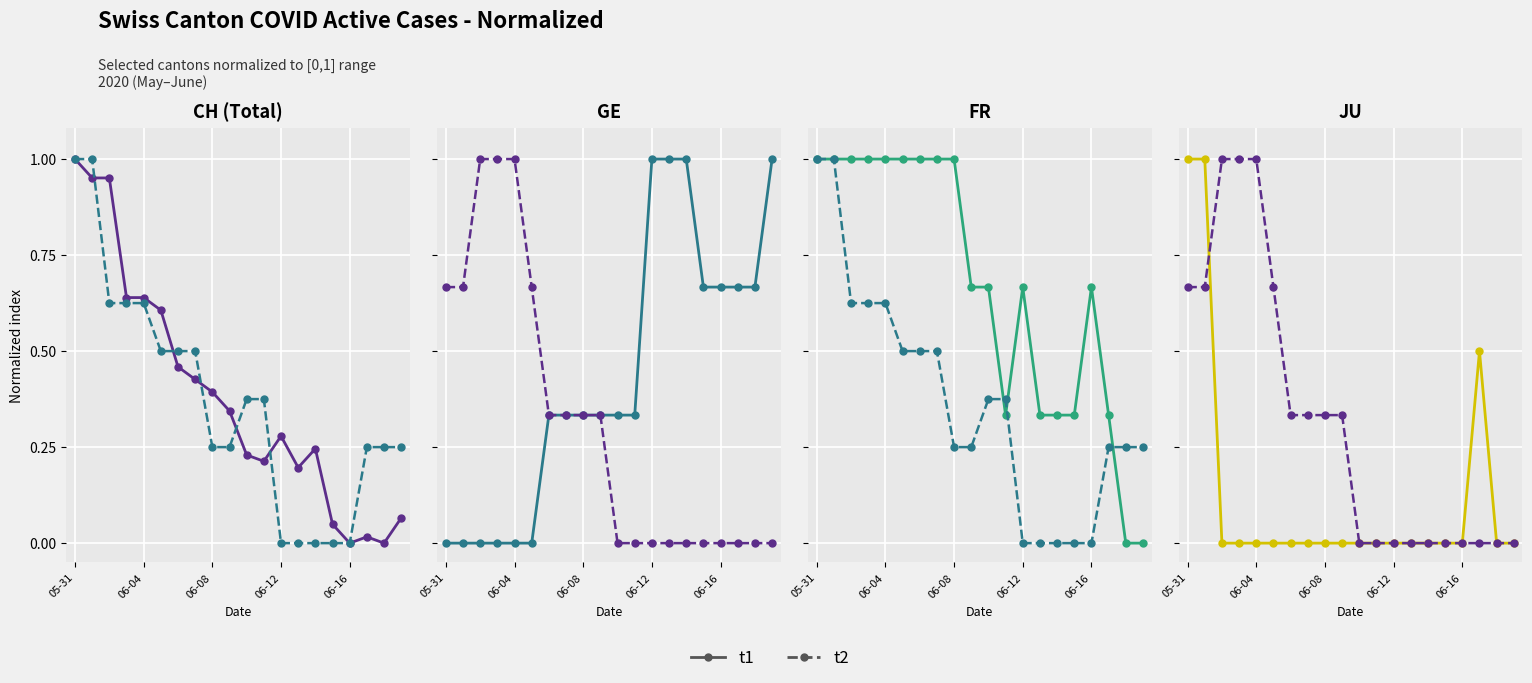

Is it true that t2 (BS) equals 0.0 at 06-12?

True